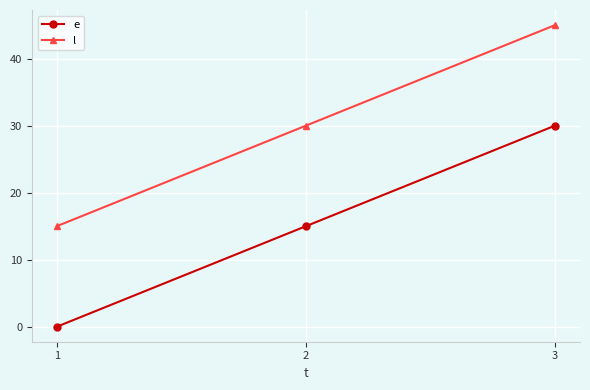

Is it true that l equals 45 at 3?

True